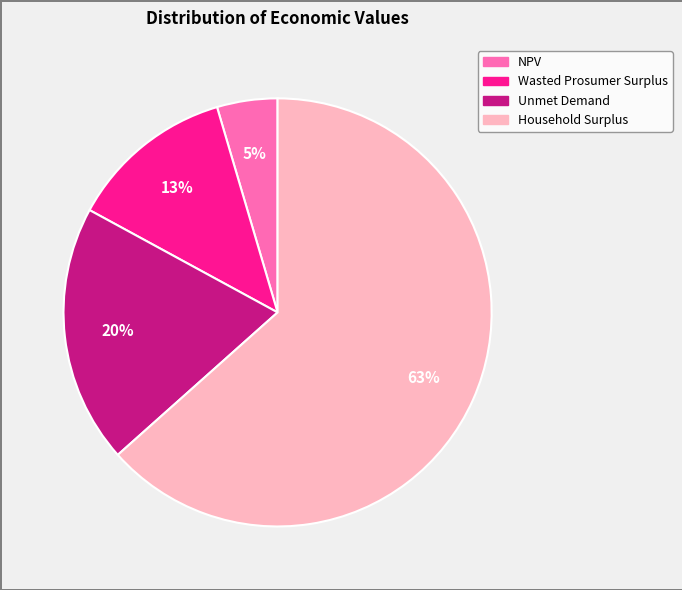

True or false: Household Surplus accounts for 49% of the total.

False